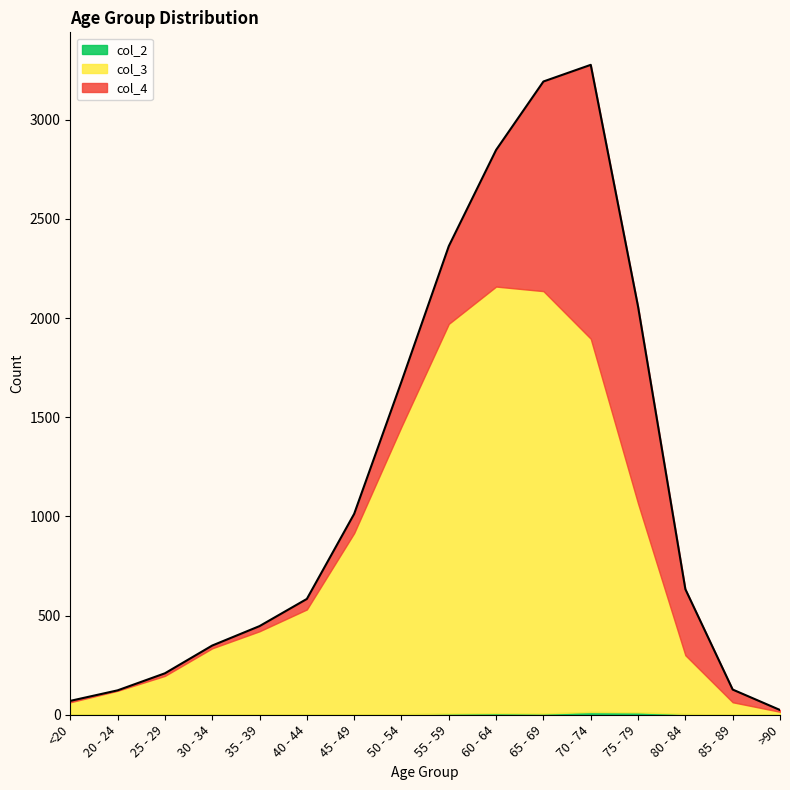

What position from the right is >90?

1